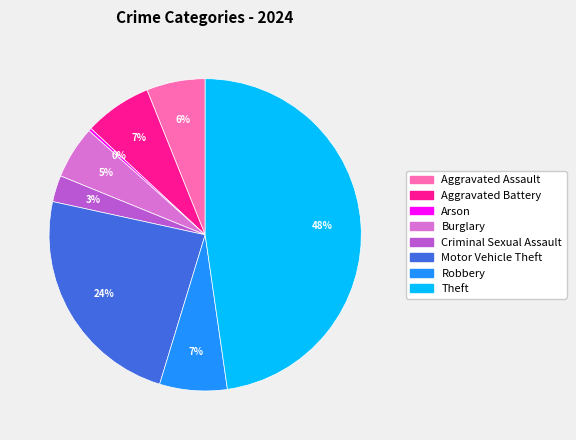

Is there any slice that represents more than half of the pie?

No